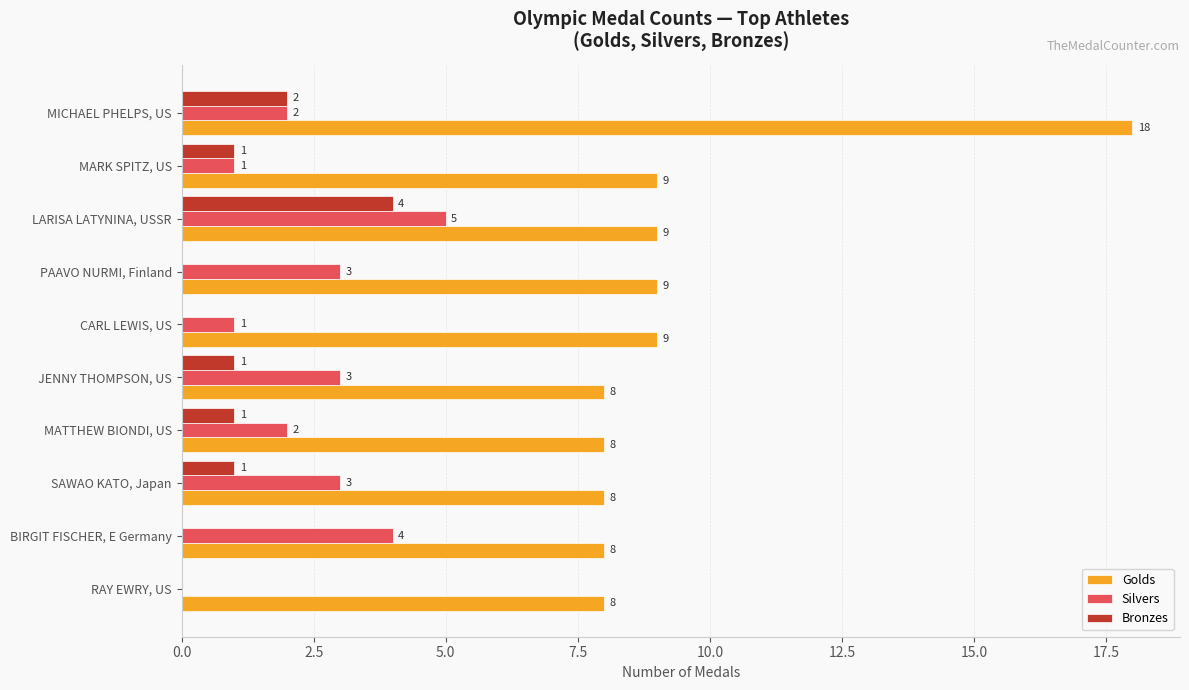

What is the sum of all Bronzes values?

10